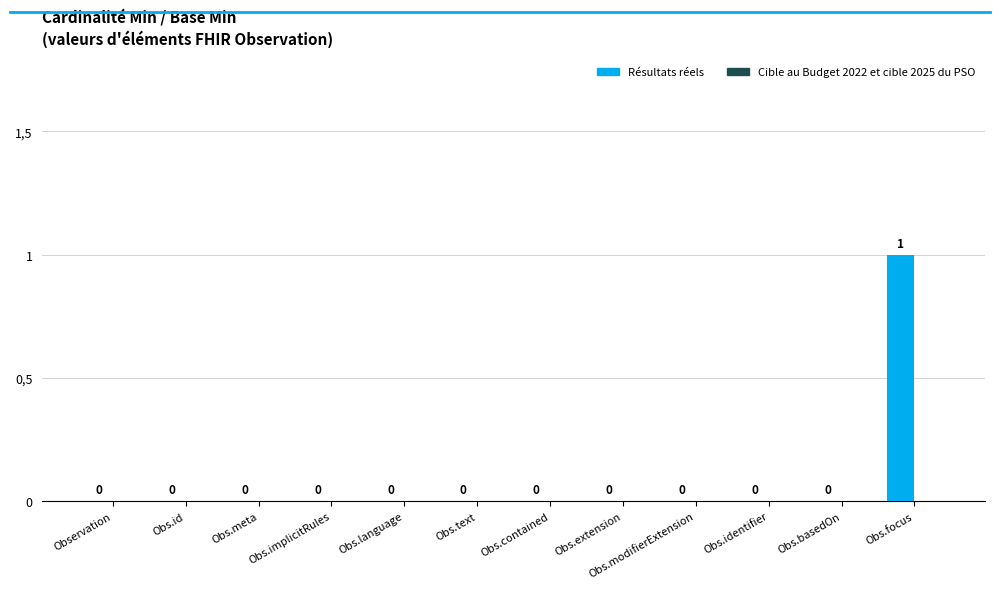

Reading left to right, transcribe all the data shown in this chart.

Résultats réels: 0	0	0	0	0	0	0	0	0	0	0	1
Cible au Budget 2022 et cible 2025 du PSO: 0	0	0	0	0	0	0	0	0	0	0	0